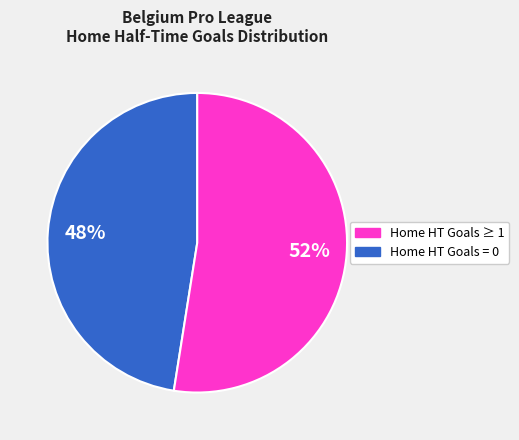

To the nearest percent, what is the average slice percentage?

50%